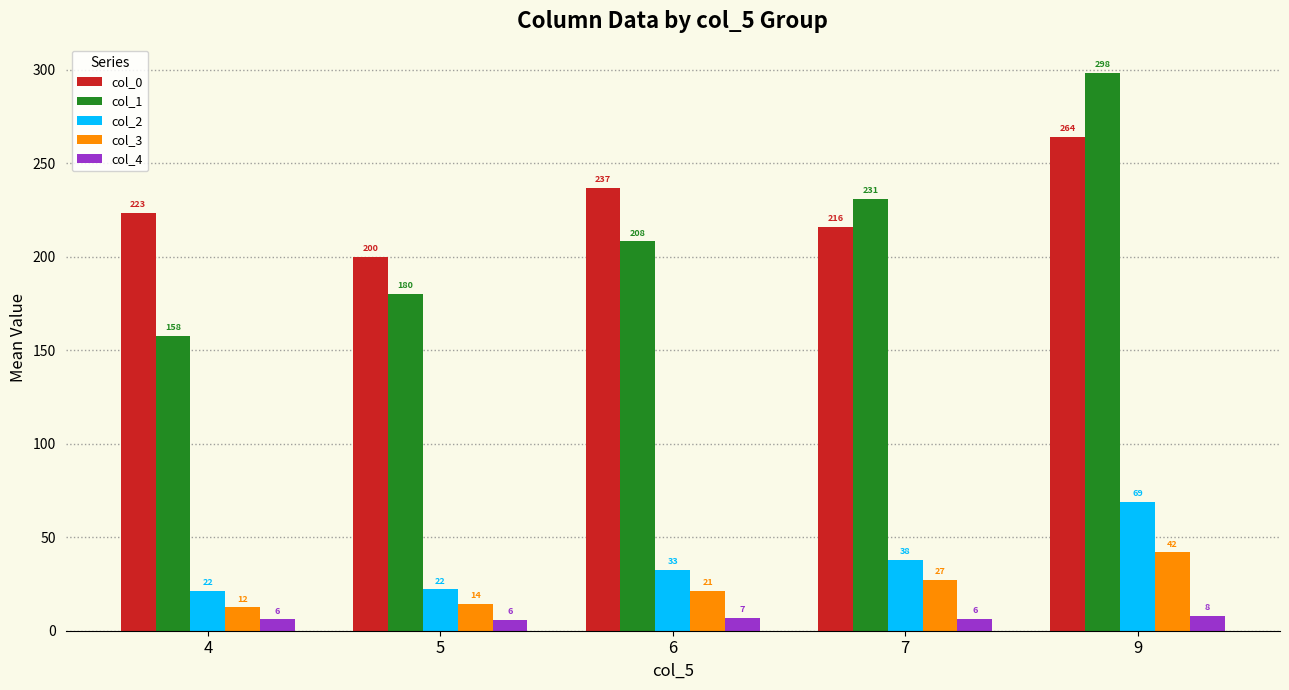

What is the value of the col_0 bar at the 3rd from the left?

236.6